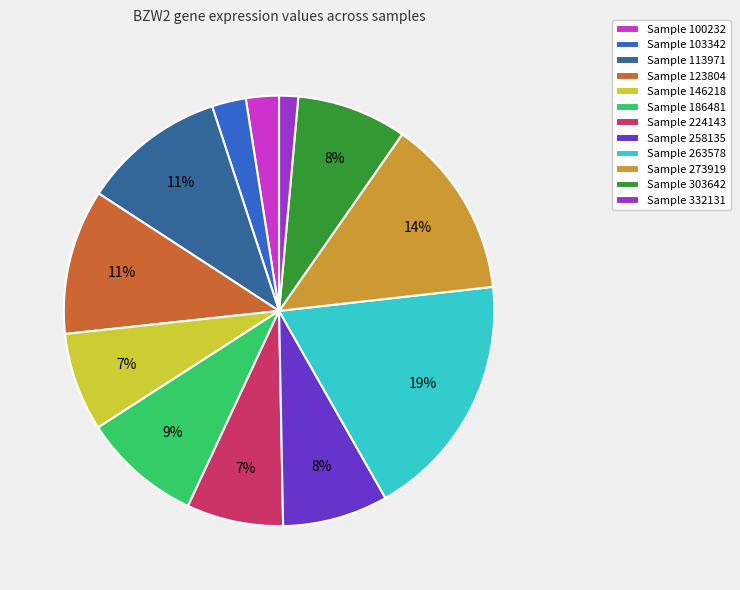

Does any single category account for the majority?

No